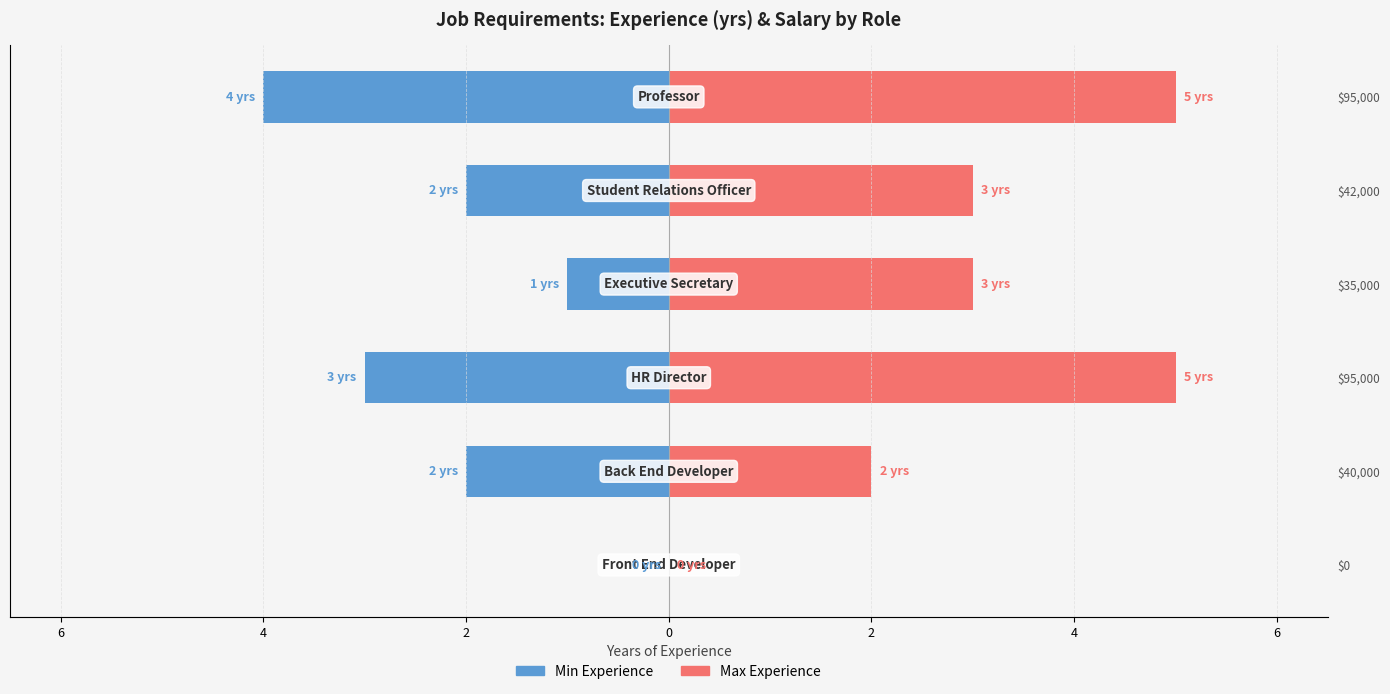

How many values in the Max Experience series are below 3?

2